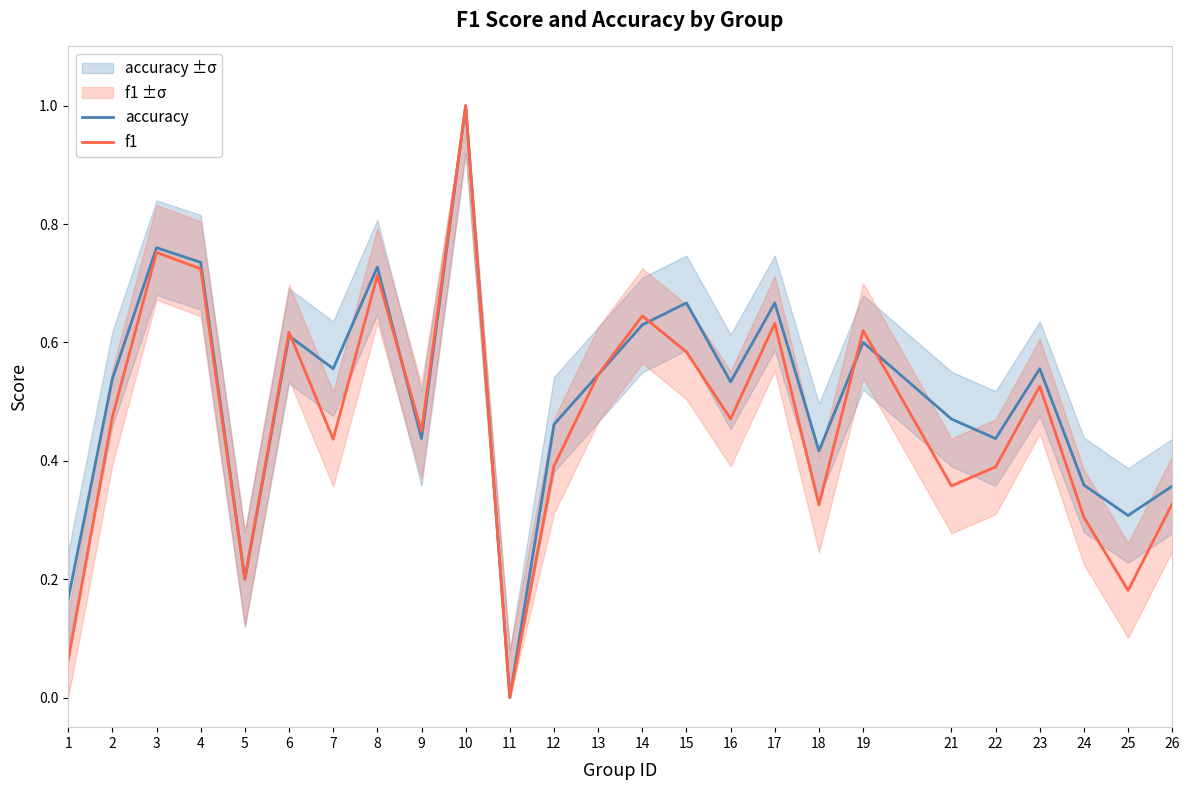

Where do f1 and accuracy first cross each other?

6 and 7